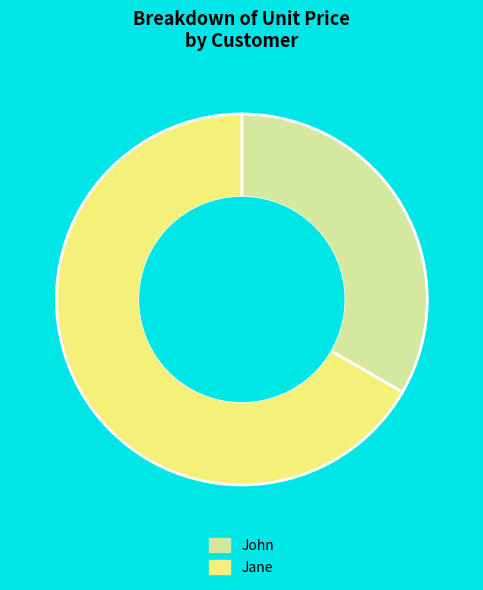

Does Jane account for over 50% of the chart?

Yes